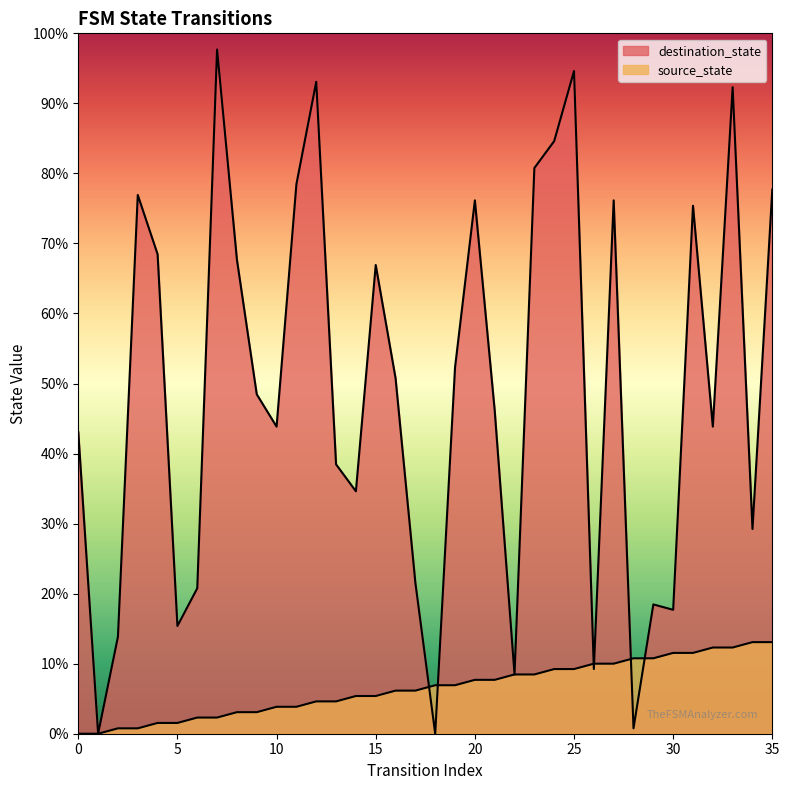

Does the chart have visible grid lines?

No